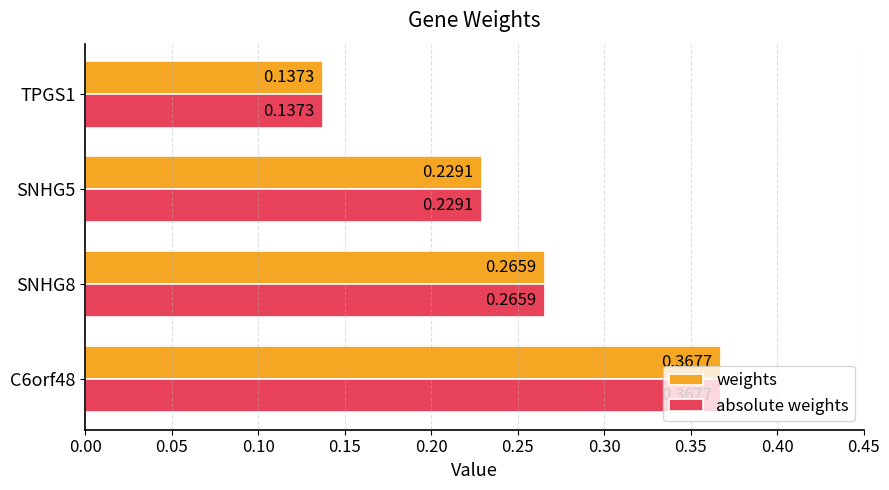

Is the value of absolute weights at TPGS1 greater than the value of weights at SNHG5?

No